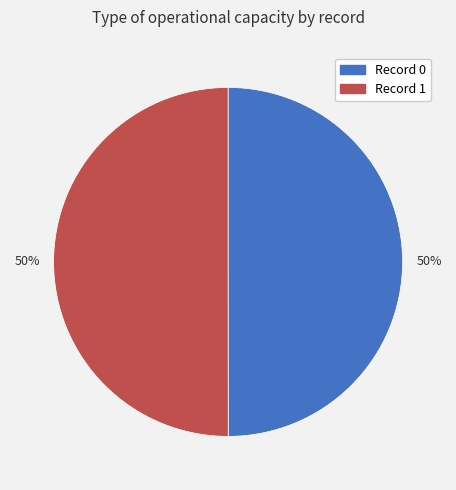

To the nearest percent, what is the average slice percentage?

50%